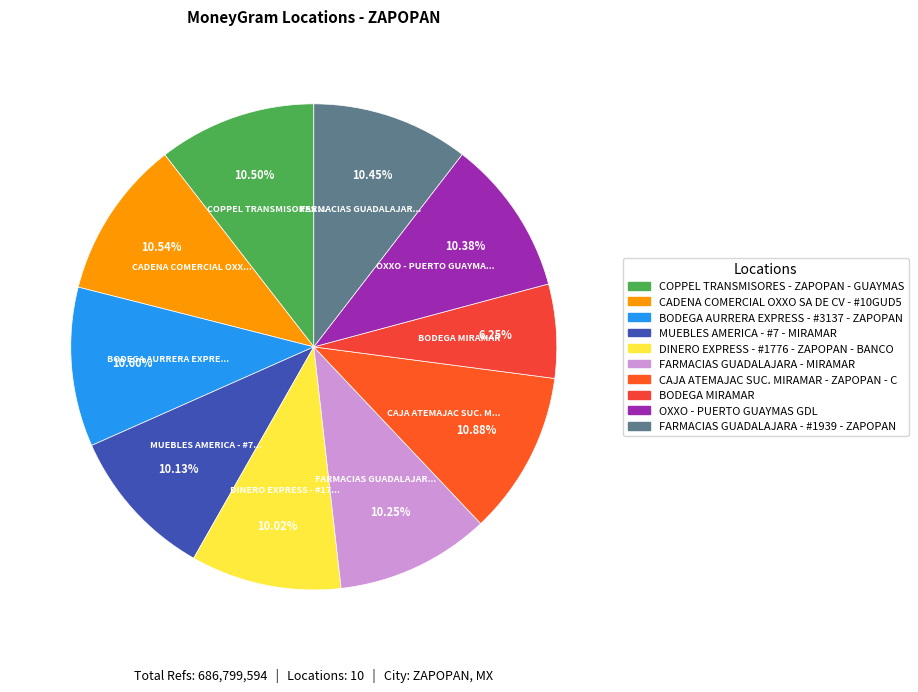

Count the number of slices in the pie.

10